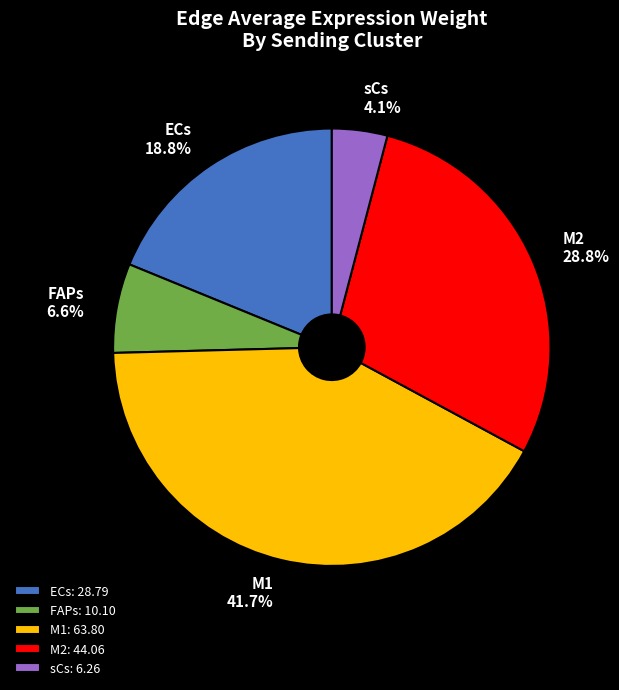

To the nearest percent, what is the difference between the largest and smallest slice percentages?

38%